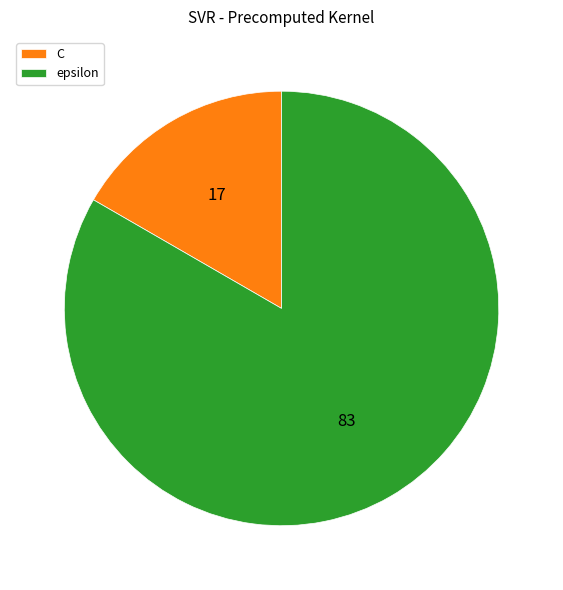

Is the sum of C and epsilon greater than half?

Yes